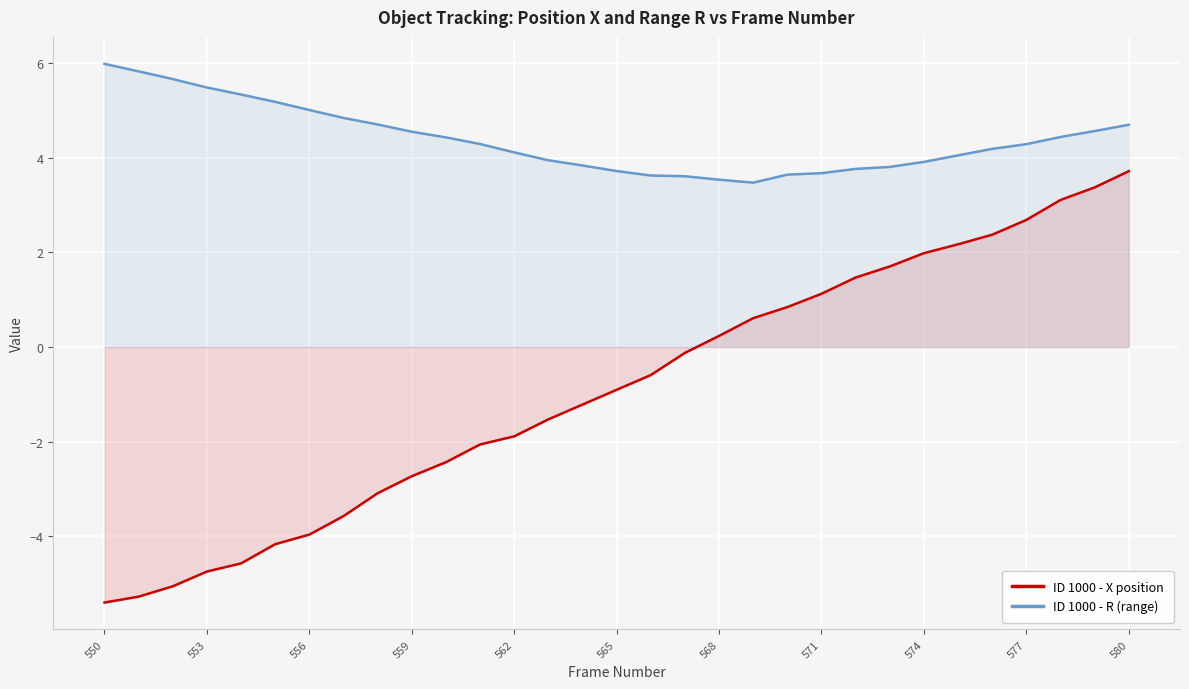

The value of ID 1000 - X position at 562 is -1.9. True or false?

True